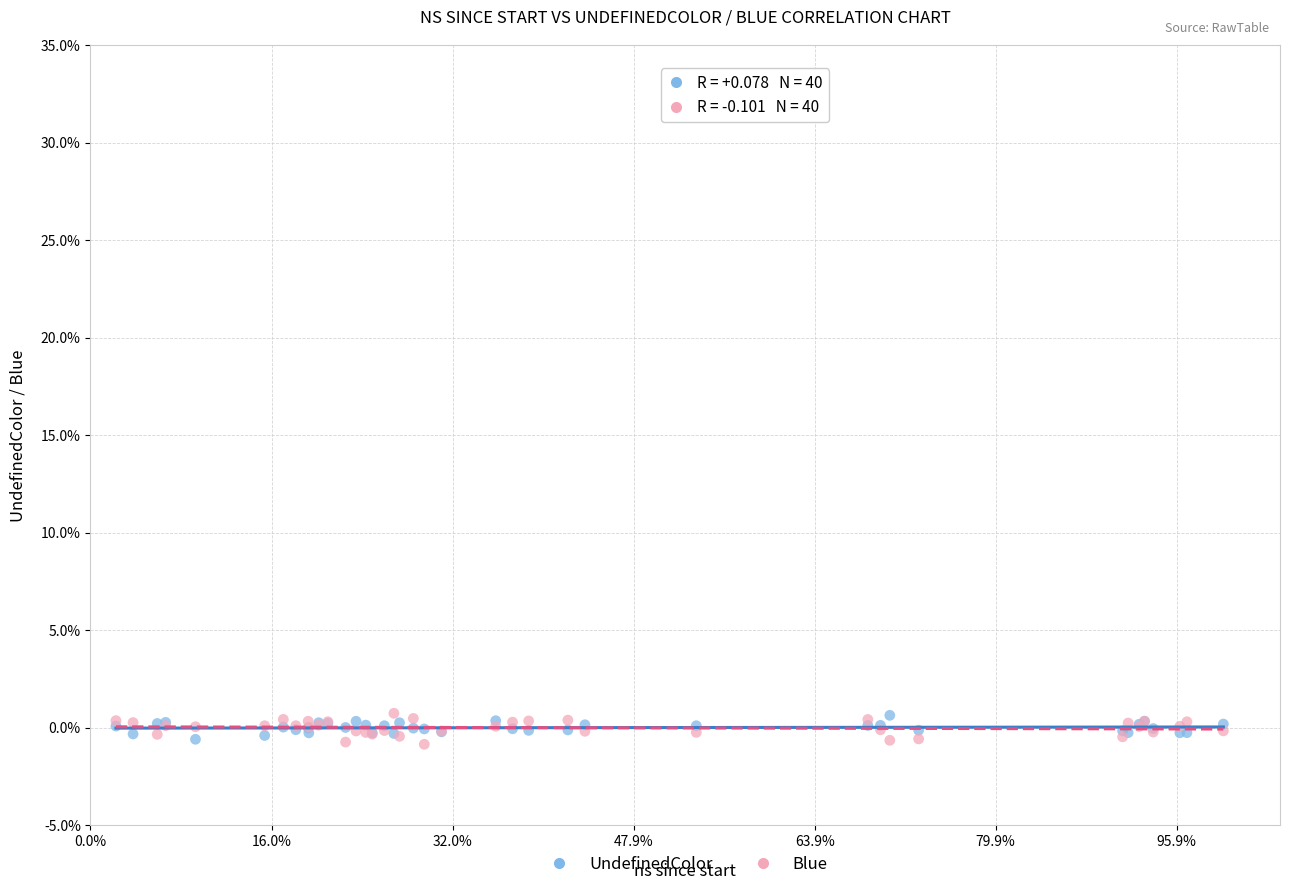

What are all the series names shown in the legend?

UndefinedColor, Blue